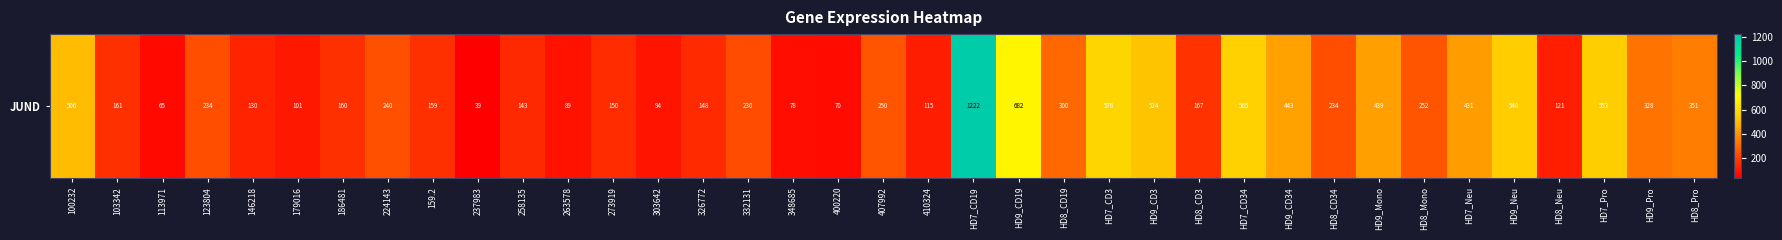

True or false: the data shows 143.4 at 258135.

True